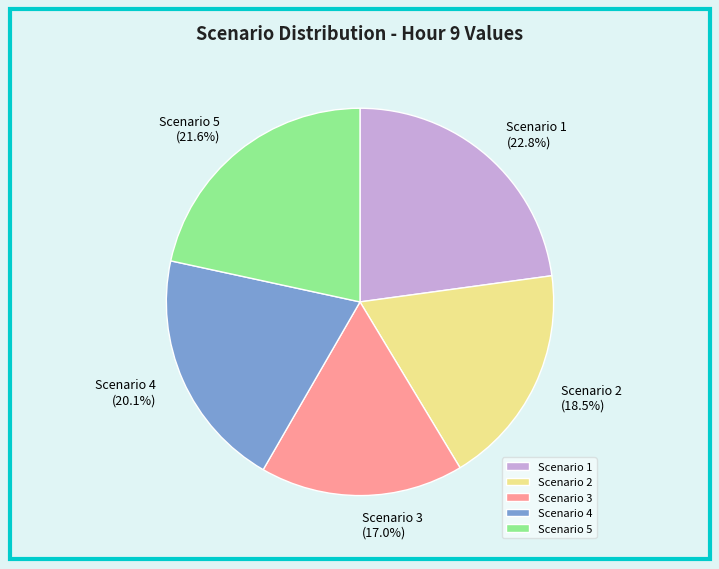

To the nearest percent, what is the combined percentage of Scenario 1 and Scenario 5?

44%